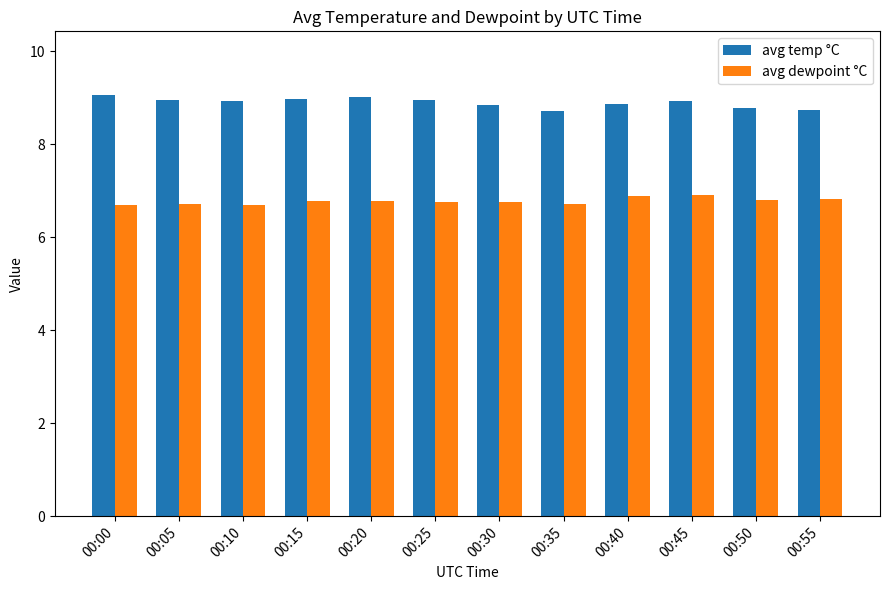

What is the minimum value shown in the chart?

6.7